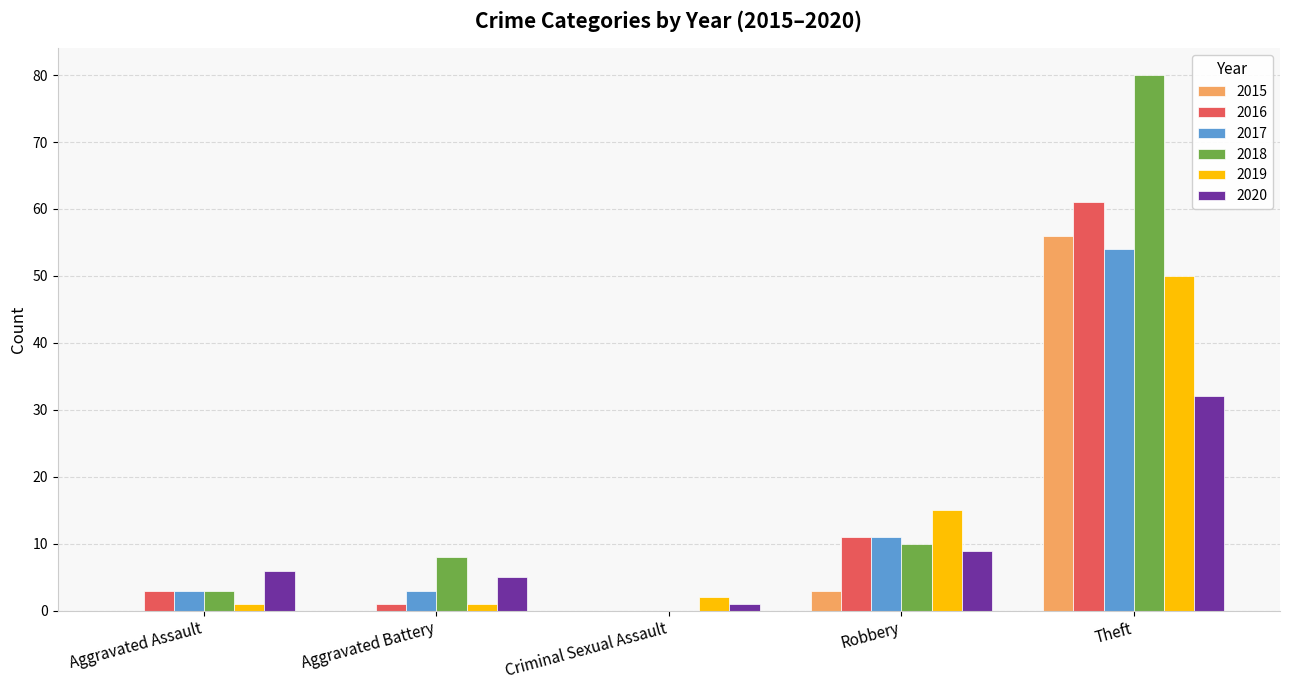

What is the sum of all 2015 values?

59